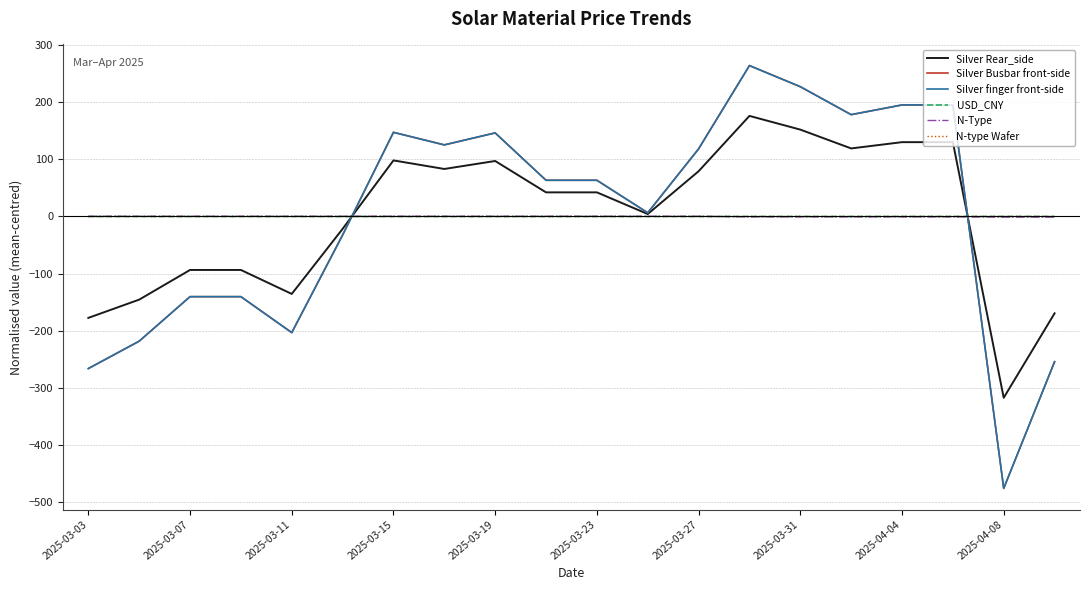

List the series in order of their peak value, lowest first.

N-type Wafer, USD_CNY, N-Type, Silver Rear_side, Silver Busbar front-side, Silver finger front-side